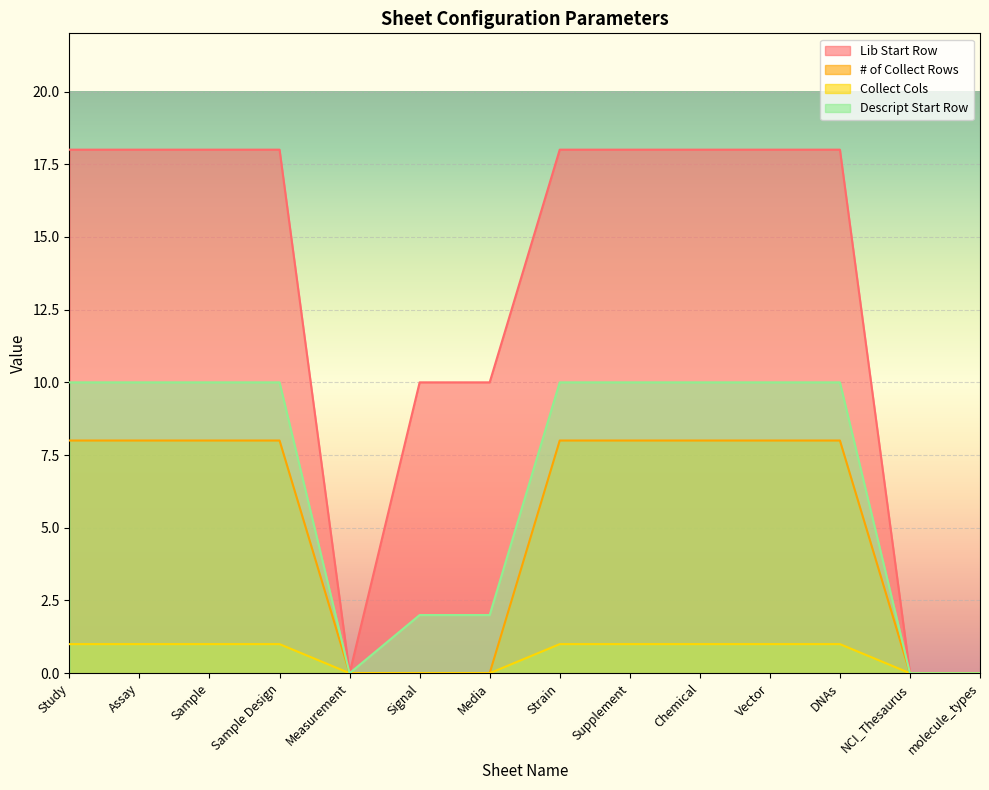

Reading left to right, list all the values displayed in this chart.

Lib Start Row: 18	18	18	18	0	10	10	18	18	18	18	18	0	0
# of Collect Rows: 8	8	8	8	0	0	0	8	8	8	8	8	0	0
Collect Cols: 1	1	1	1	0	0	0	1	1	1	1	1	0	0
Descript Start Row: 10	10	10	10	0	2	2	10	10	10	10	10	0	0